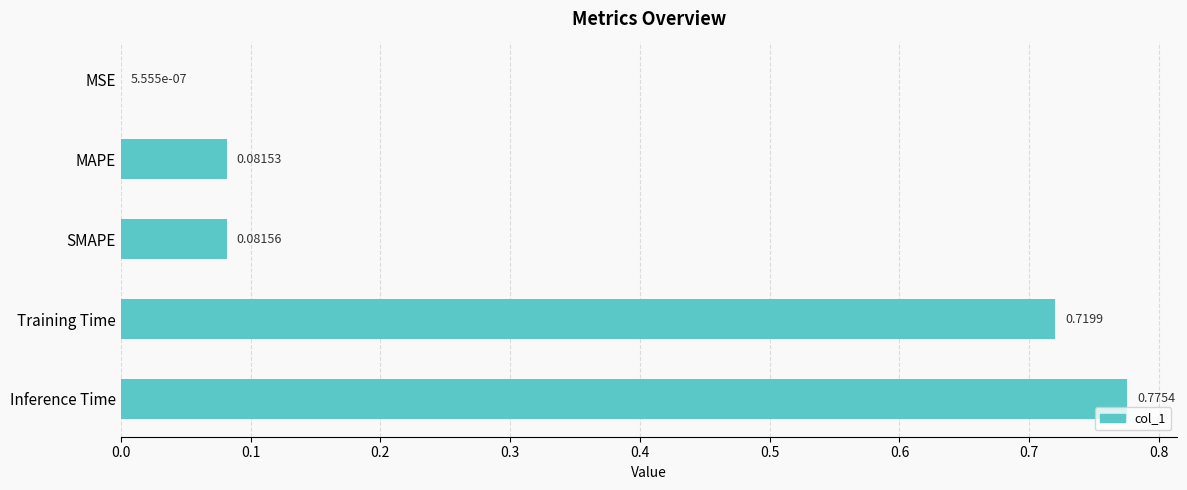

Between MSE and SMAPE, which is larger?

SMAPE